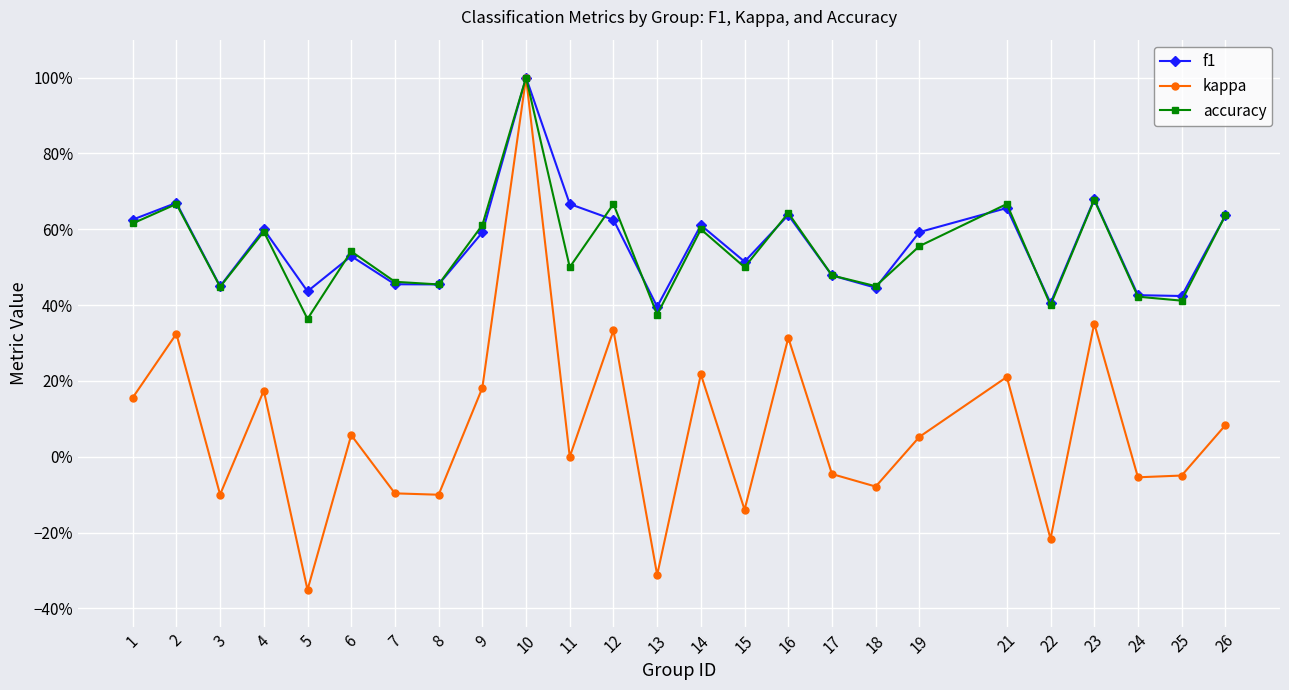

True or false: accuracy has more than 2 points higher than both neighbors.

True